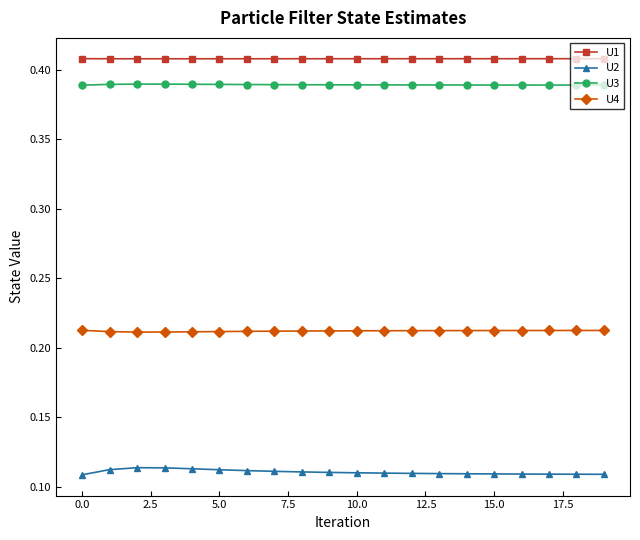

Rank the series by their maximum value, from highest to lowest.

U1, U3, U4, U2